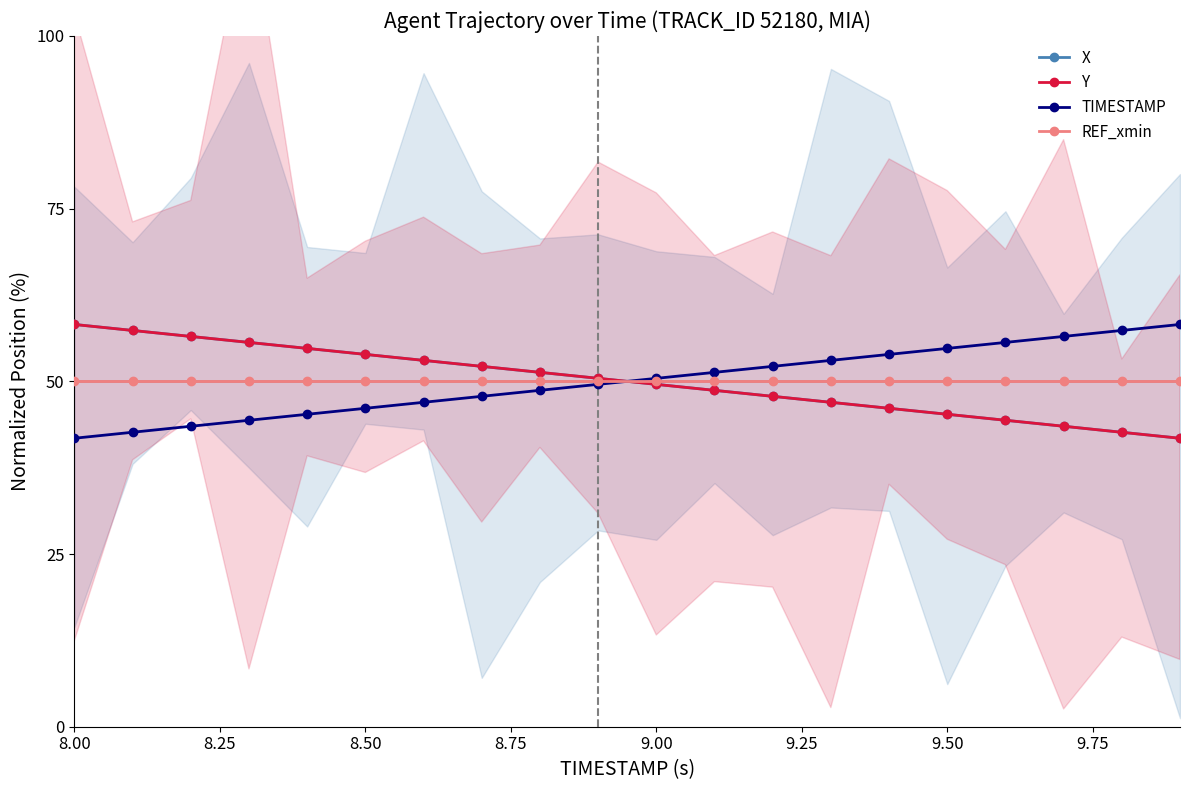

What is the minimum value for Y?

41.8